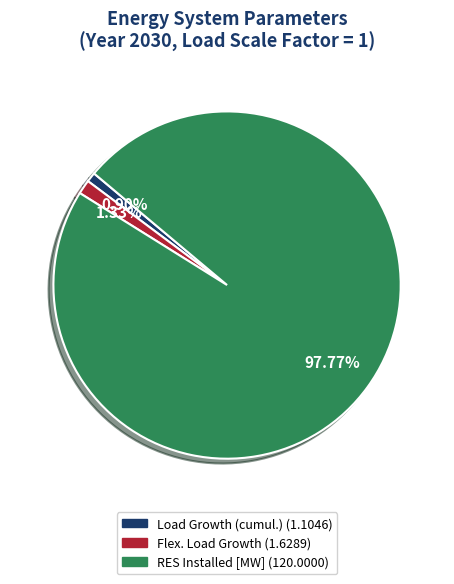

Does any single category account for the majority?

Yes